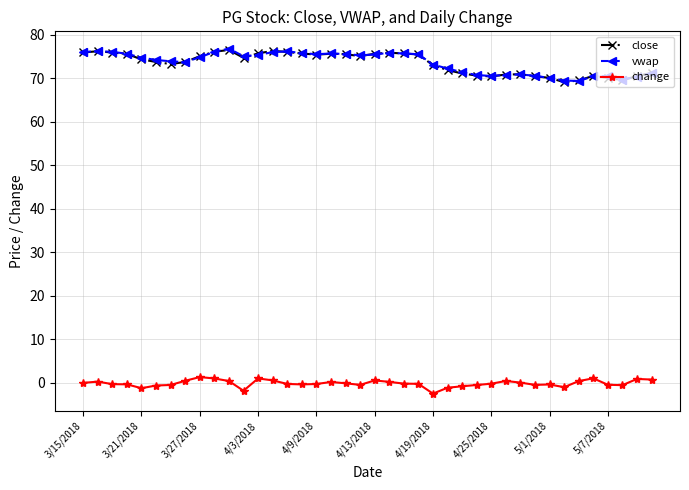

True or false: vwap and change intersect in this chart.

False